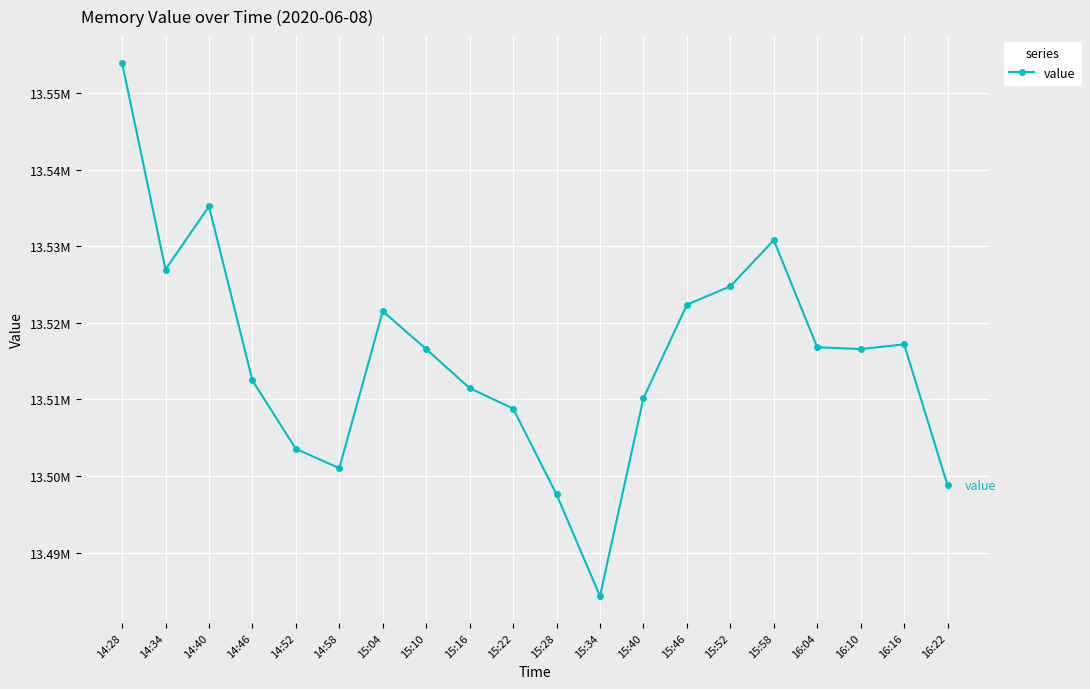

Is this an area chart (filled region under the line)?

No